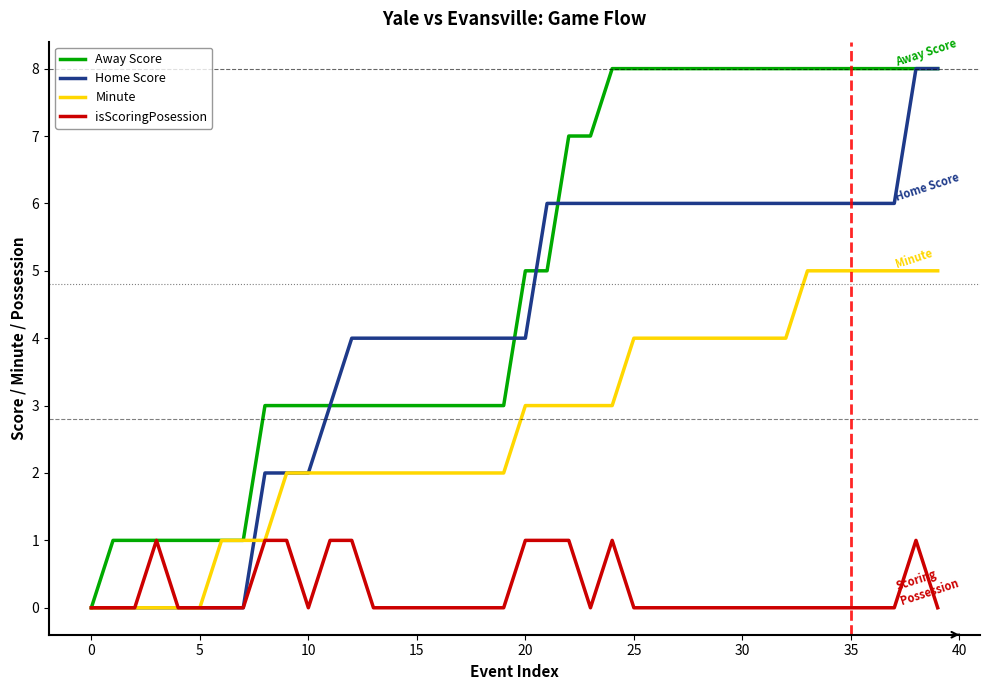

List the series in order of their overall mean, lowest first.

isScoringPosession, Minute, Home Score, Away Score